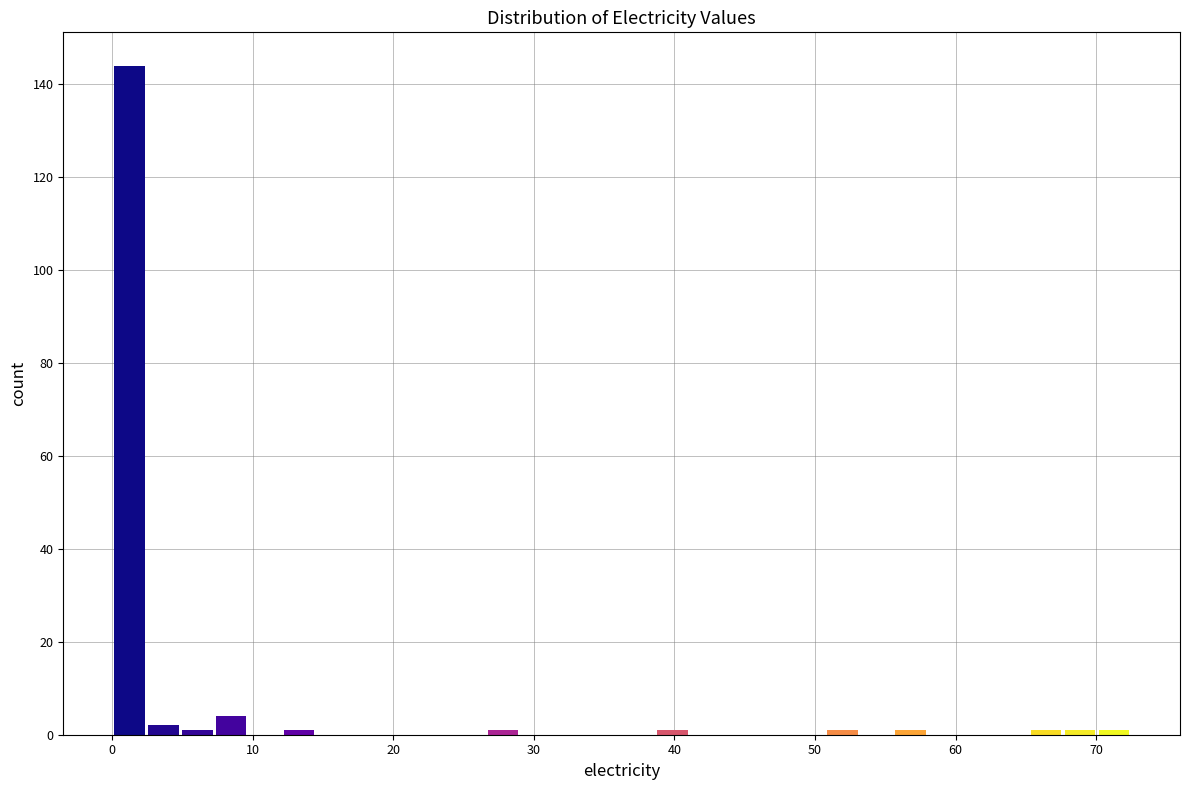

Around what value on the x-axis is the tallest bar? Give the approximate position of its centre, as read against the axis.

1